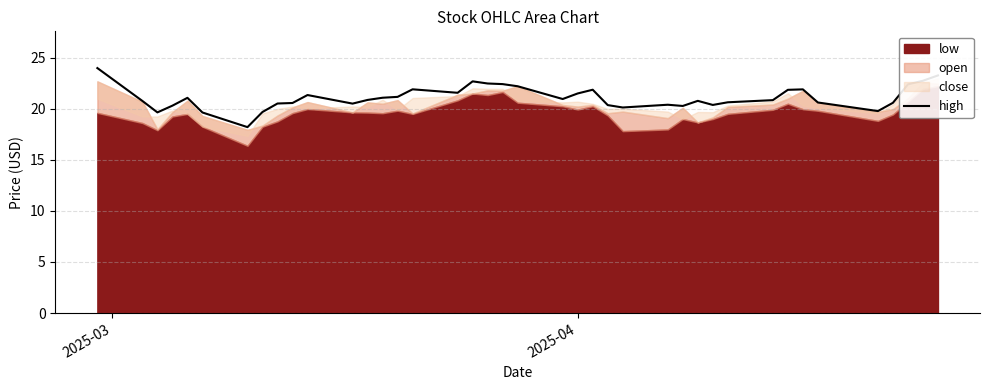

What is the minimum value for high?

18.2